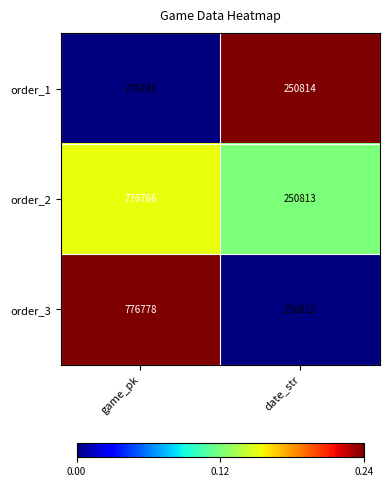

Reading right to left, extract all data points from this chart.

order_1: 250814	776745
order_2: 250813	776766
order_3: 250812	776778